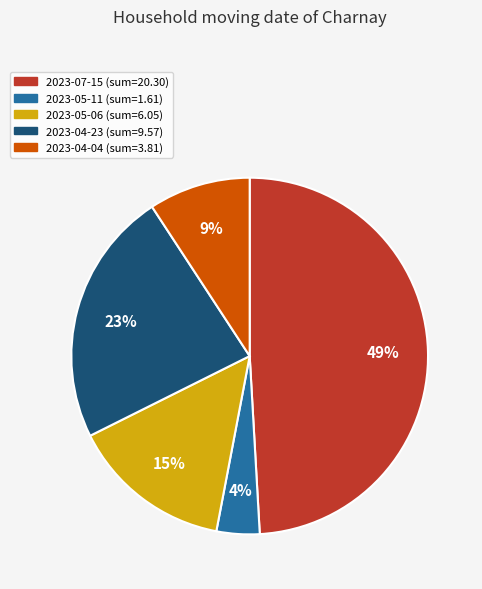

To the nearest percent, what is the combined percentage of 2023-04-23 and 2023-05-11?

27%